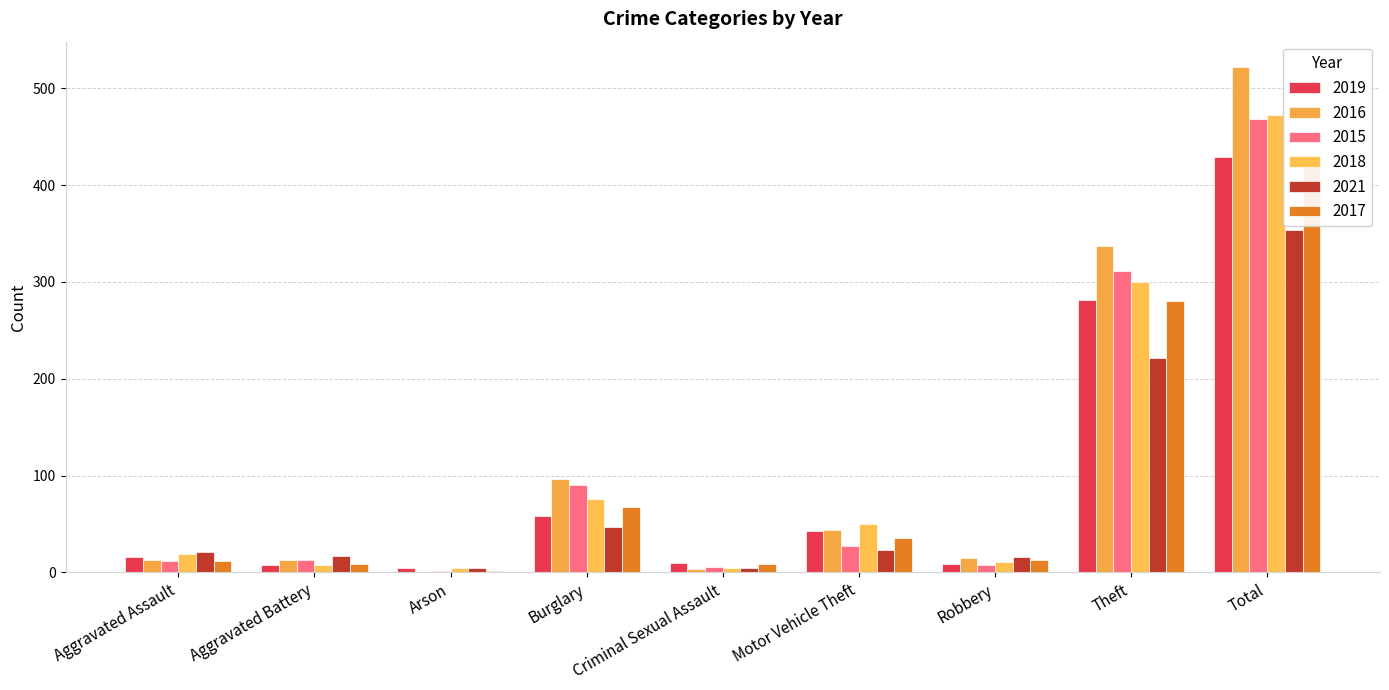

Count the number of data series in this chart.

6